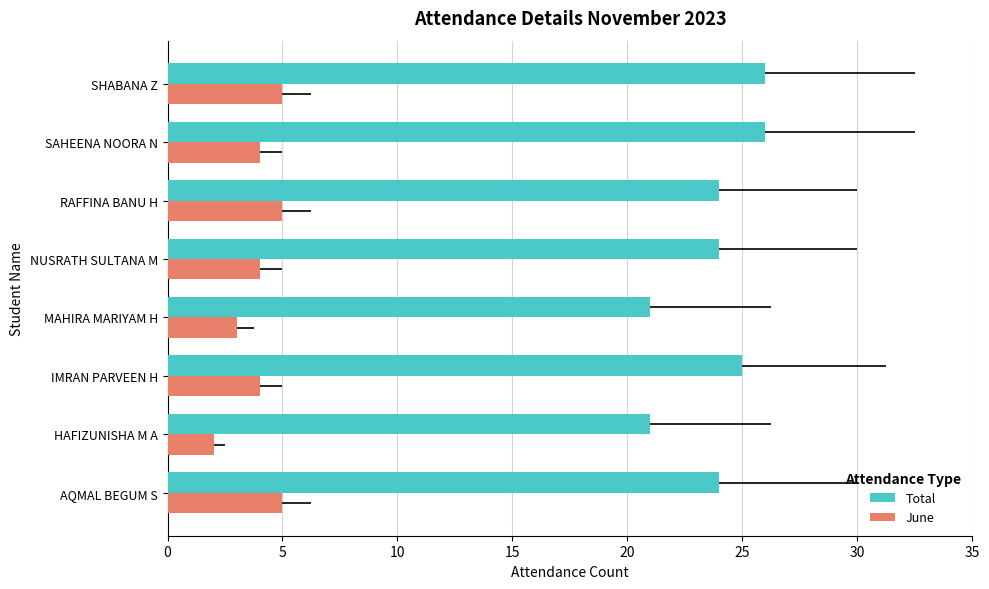

What are all the series names shown in the legend?

Total, June